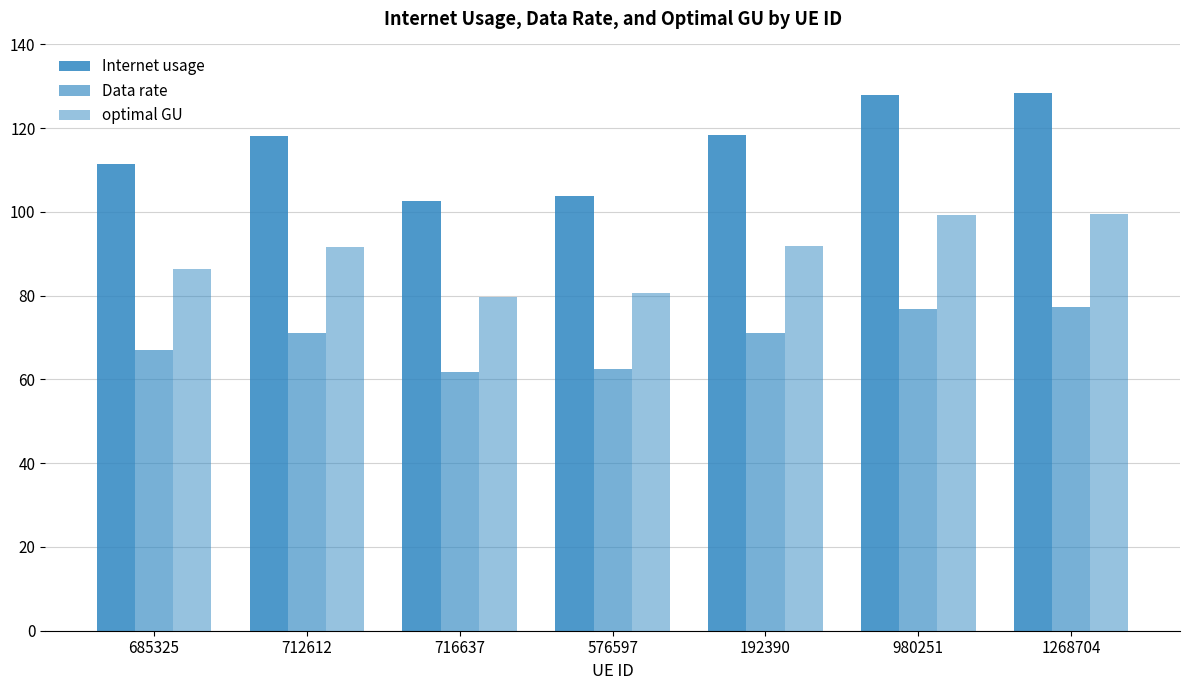

How many bars are there in total?

21